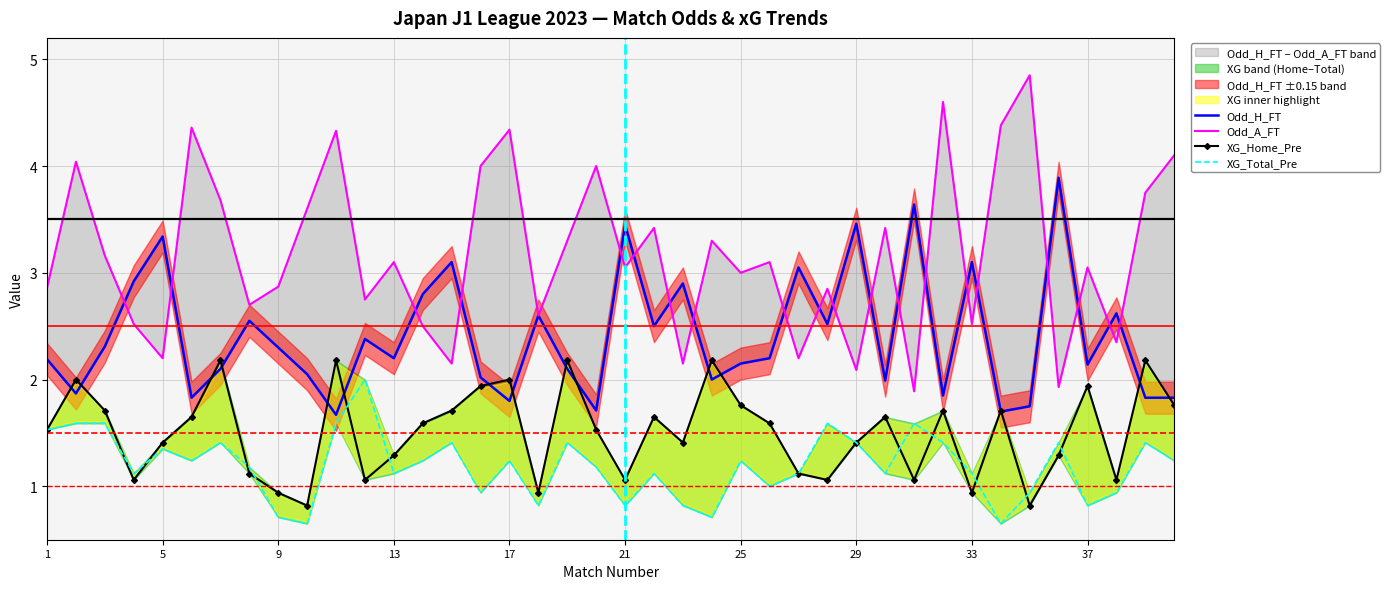

What is the value of the Odd_A_FT point at the 27th from the left?

2.2